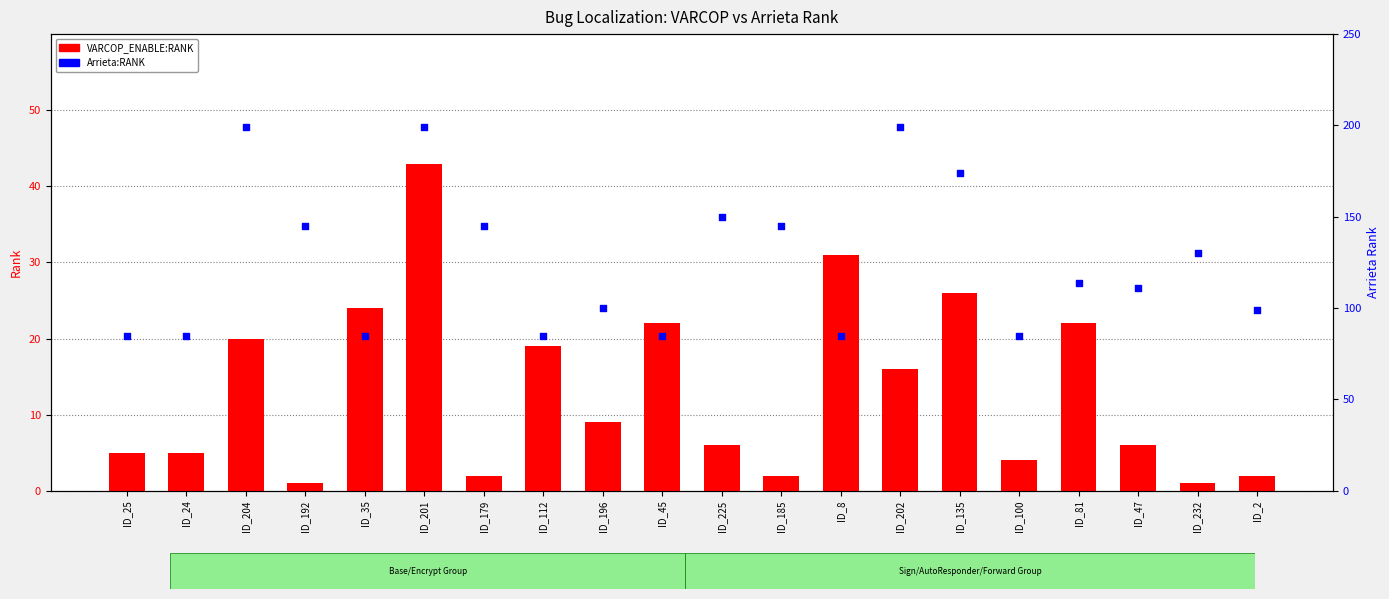

Is the value of VARCOP_ENABLE:RANK at ID_35 greater than the value of Arrieta:RANK at ID_204?

No